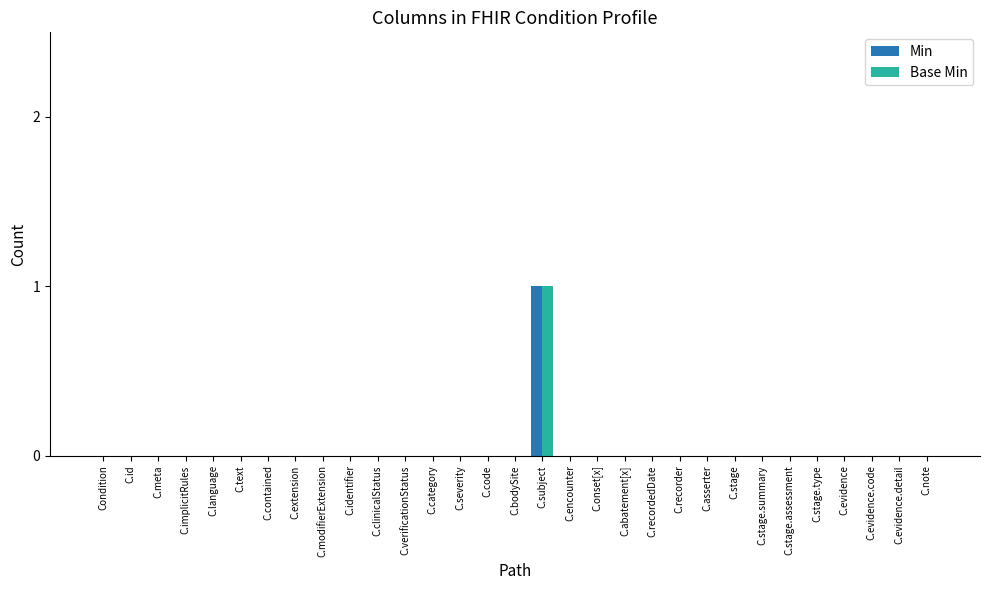

How many groups of bars are there?

31